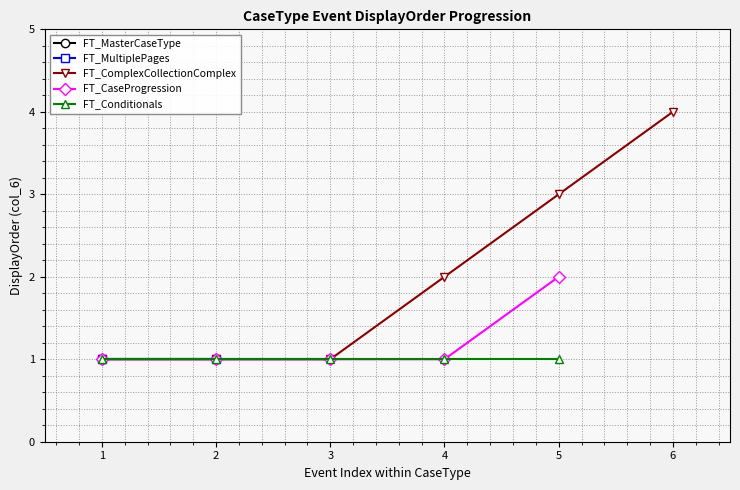

Is it true that FT_Conditionals equals 1 at 3?

True